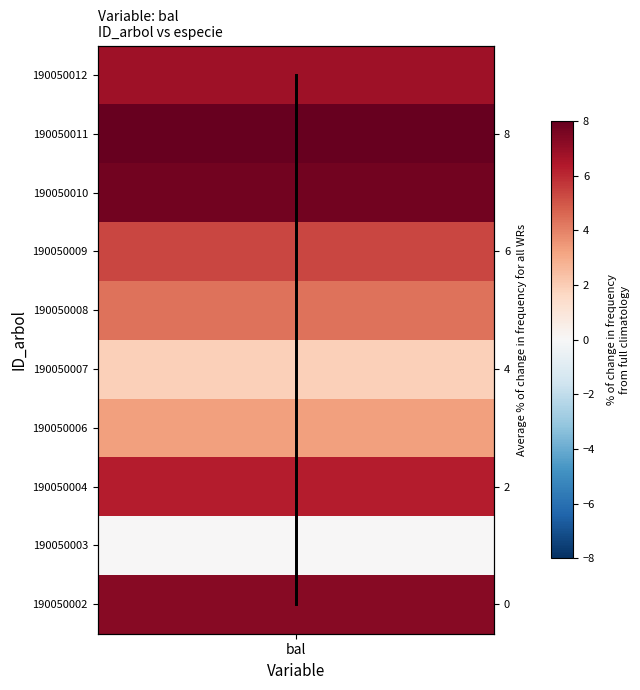

Is the value of row values at bal greater than the value of bal values (normalized) at bal?

No